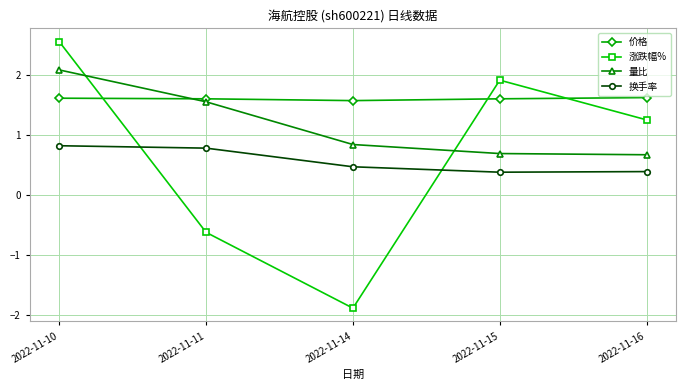

Is this an area chart (filled region under the line)?

No